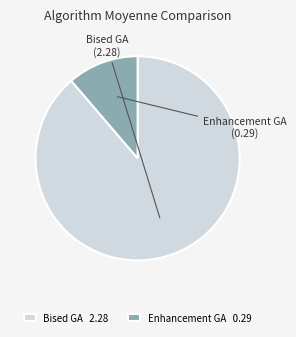

Which has a higher value, Bised GA 2.28 or Enhancement GA 0.29?

Bised GA 2.28